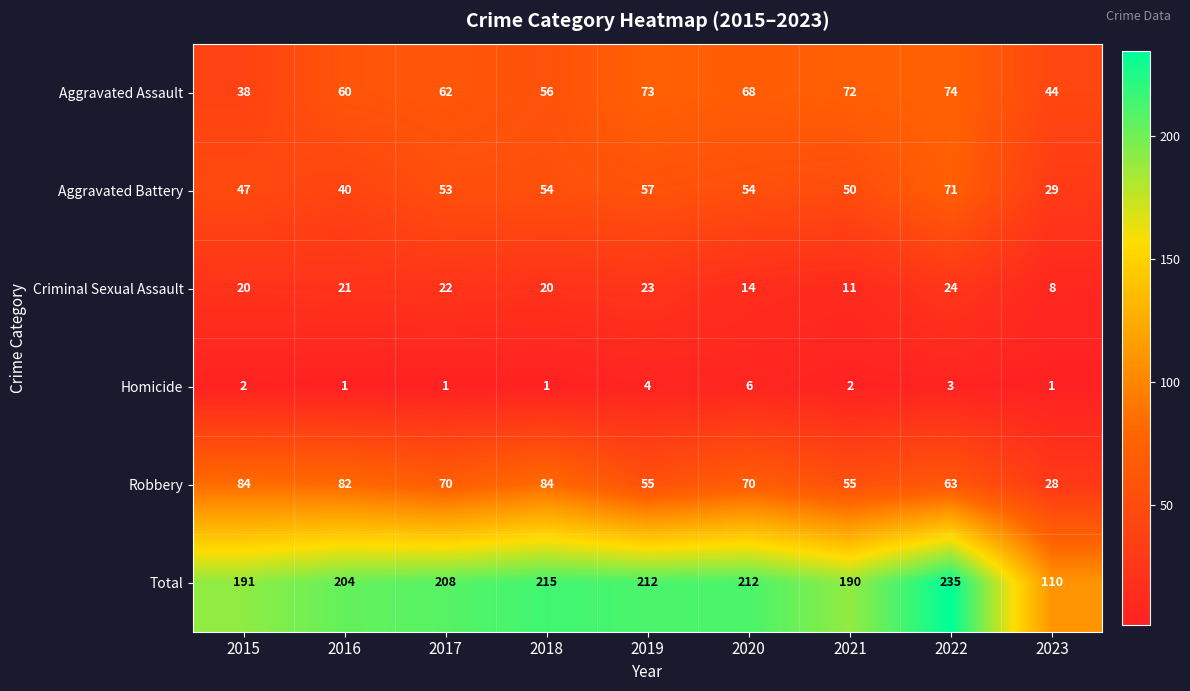

Is it true that Aggravated Assault equals 20 at 2020?

False